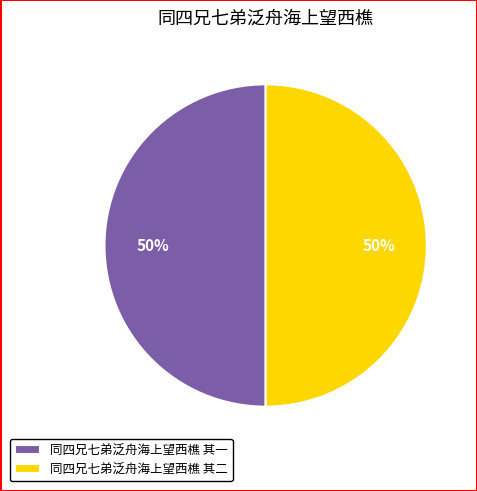

To the nearest percent, what percentage of the pie is 同四兄七弟泛舟海上望西樵 其二?

50%